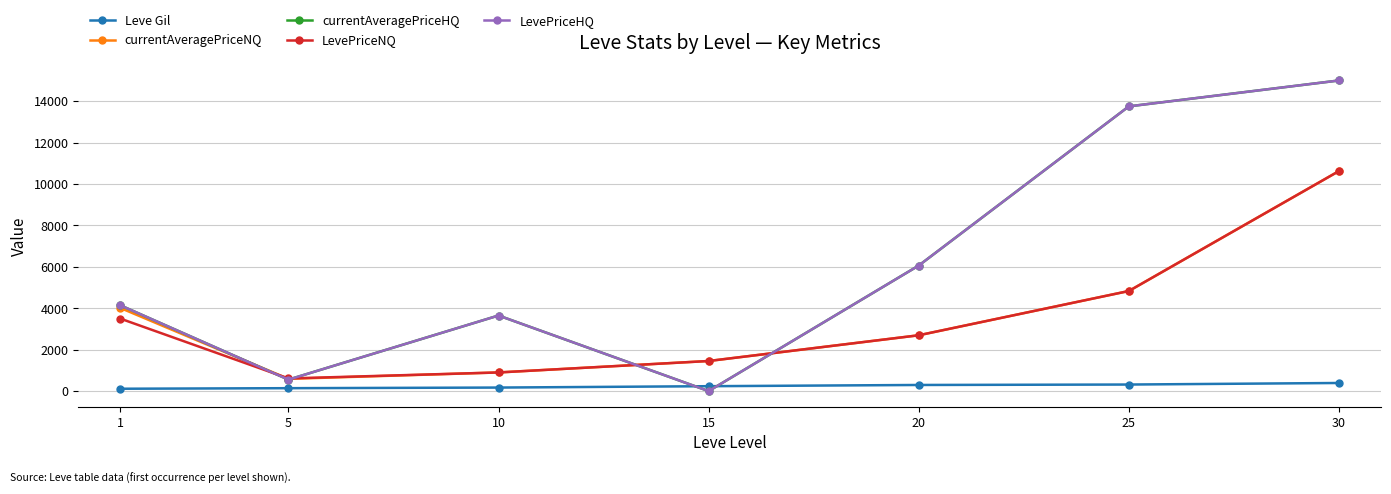

At which label is LevePriceNQ closest to 5617?

25